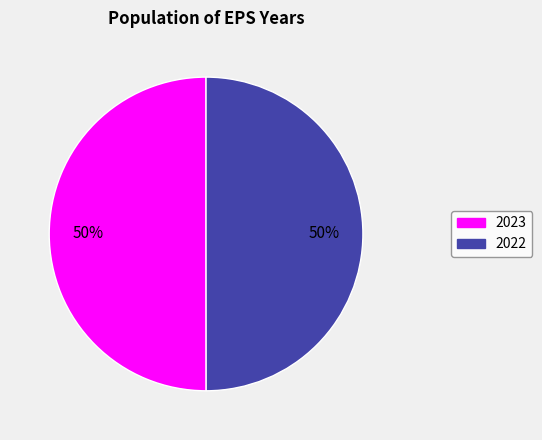

Approximately how many times larger is the value at 2023 compared to 2022?

1.0